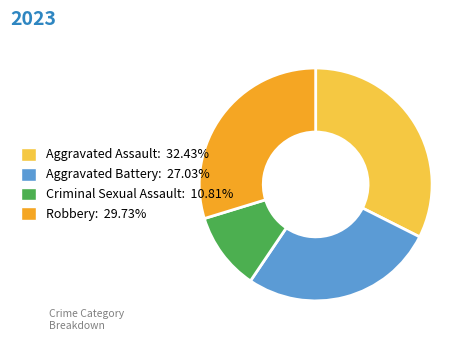

What is the smallest slice in the pie chart?

Criminal Sexual Assault